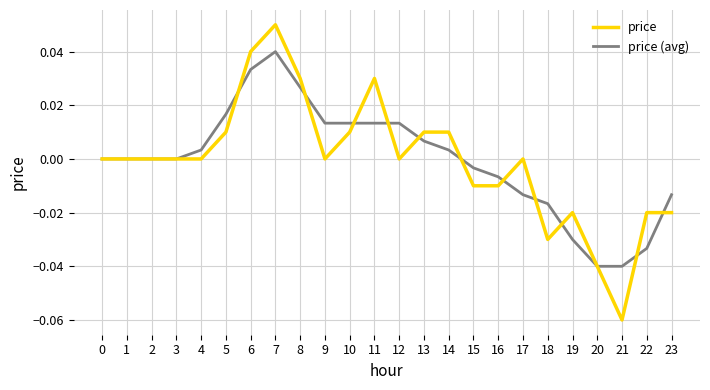

How many lines are shown in the chart?

2